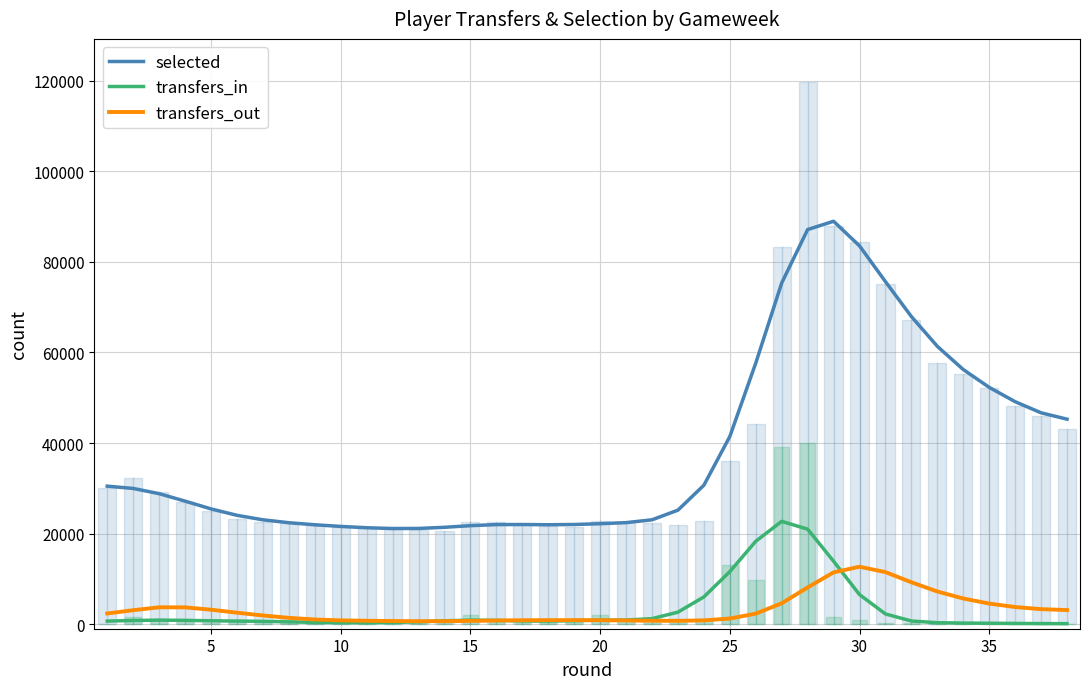

The value of selected at 30 is 83542.8. True or false?

True